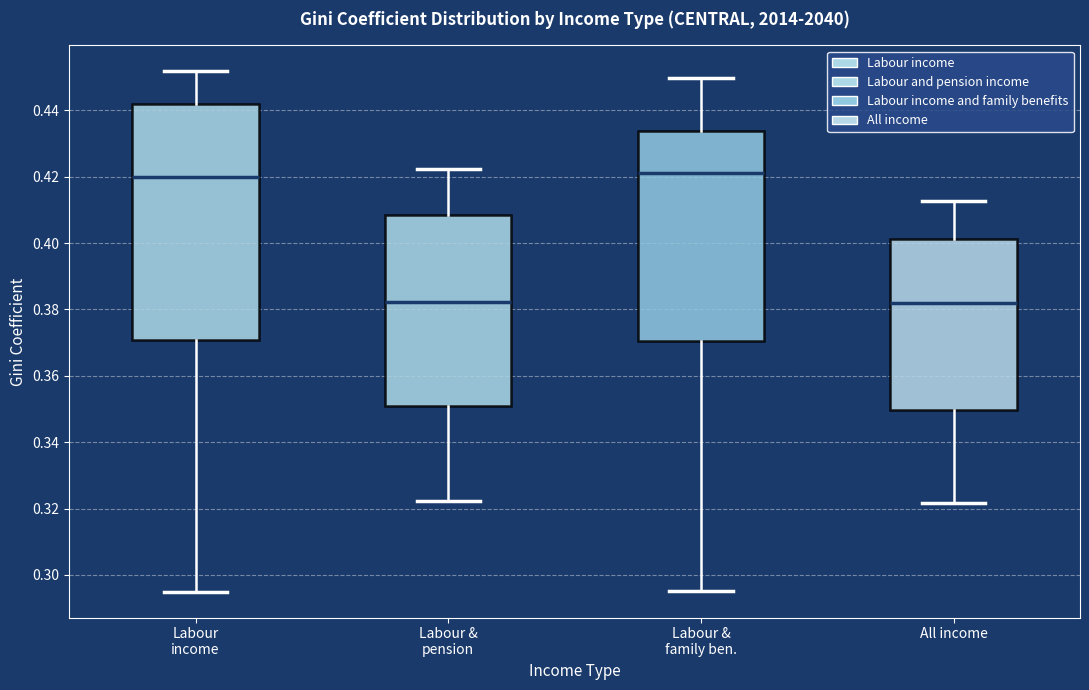

Comparing the boxes themselves (not the whiskers), which one is the tallest?

Labour income